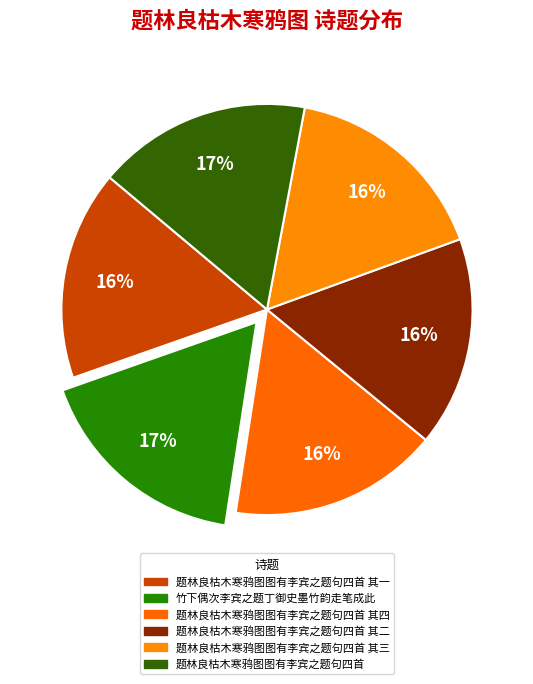

What is the smallest slice in the pie chart?

题林良枯木寒鸦图图有李宾之题句四首 其一